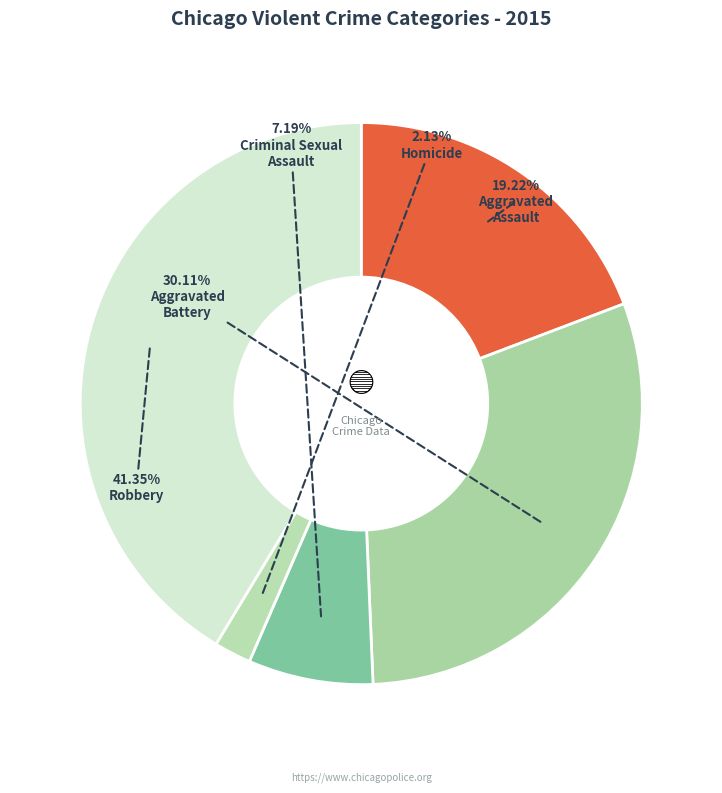

How many slices are in this pie chart?

5